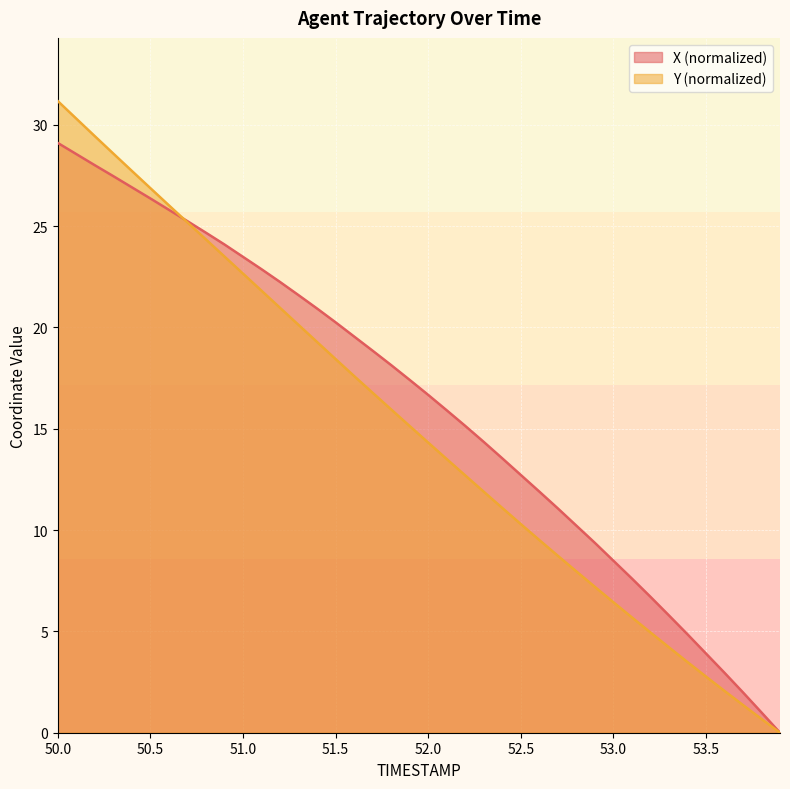

How many data points does each series have?

40